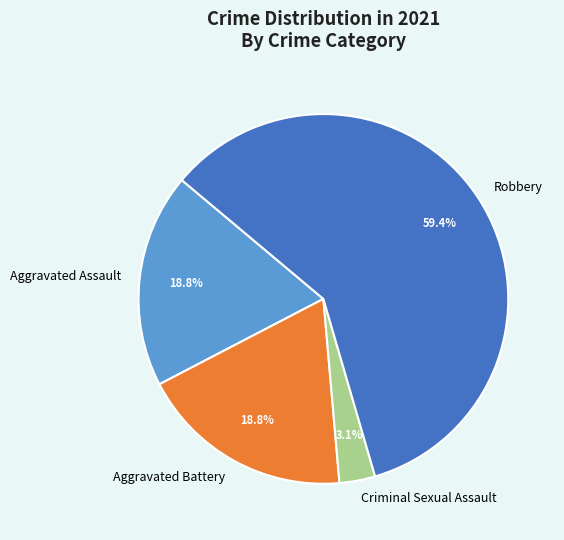

Is there a majority slice in this chart?

Yes